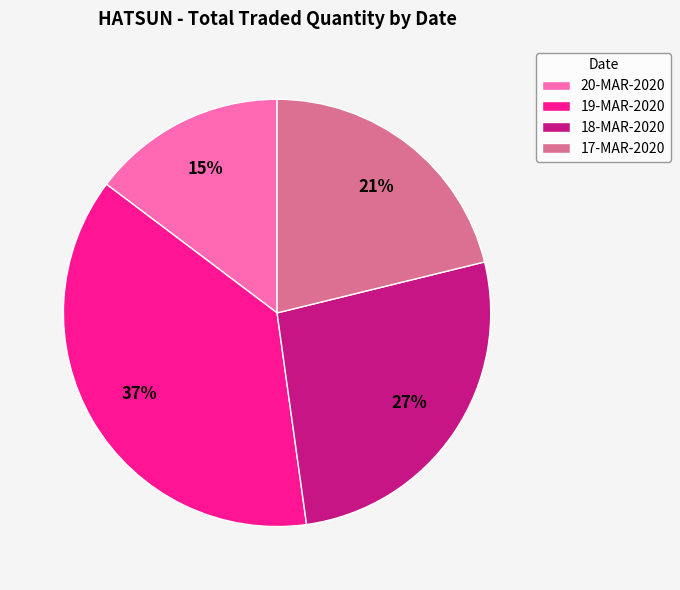

Between 19-MAR-2020 and 18-MAR-2020, which is larger?

19-MAR-2020